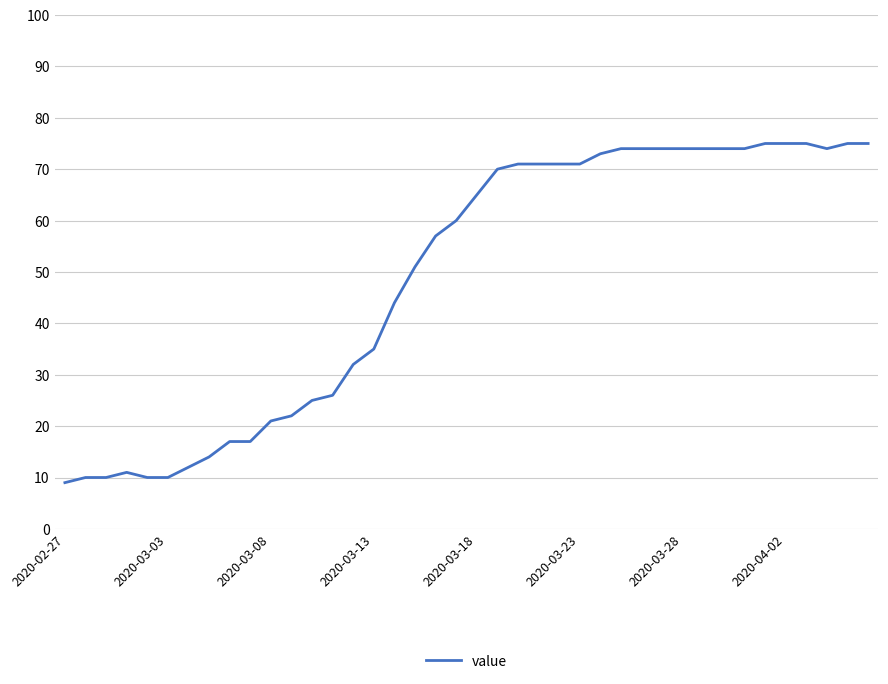

What is the maximum value shown in the chart?

75